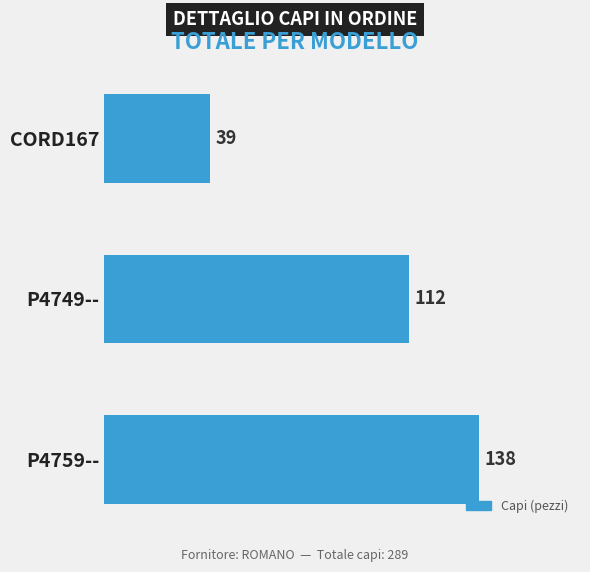

What is the value of the 1st bar from the top?

39